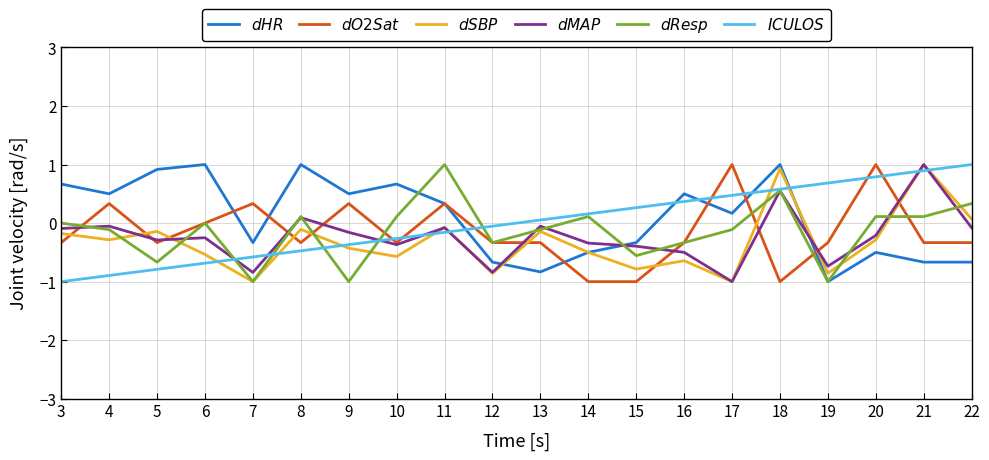

What is the difference between the highest and lowest values at 9?

1.5